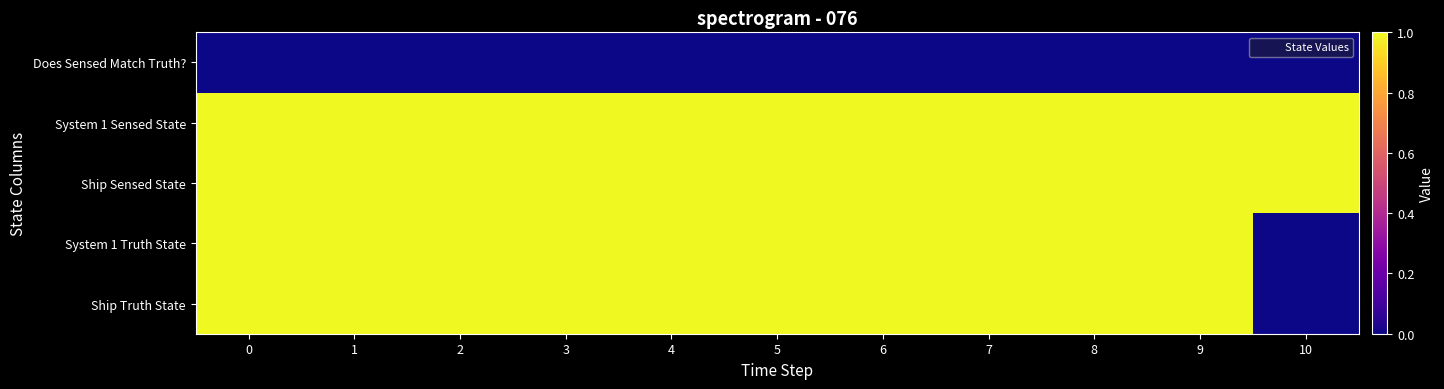

Reading left to right, what are all the values shown in this chart?

Ship Truth State: 0=1	1=1	2=1	3=1	4=1	5=1	6=1	7=1	8=1	9=1	10=0
System 1 Truth State: 0=1	1=1	2=1	3=1	4=1	5=1	6=1	7=1	8=1	9=1	10=0
Ship Sensed State: 0=1	1=1	2=1	3=1	4=1	5=1	6=1	7=1	8=1	9=1	10=1
System 1 Sensed State: 0=1	1=1	2=1	3=1	4=1	5=1	6=1	7=1	8=1	9=1	10=1
Does Sensed Match Truth?: 0=0	1=0	2=0	3=0	4=0	5=0	6=0	7=0	8=0	9=0	10=0